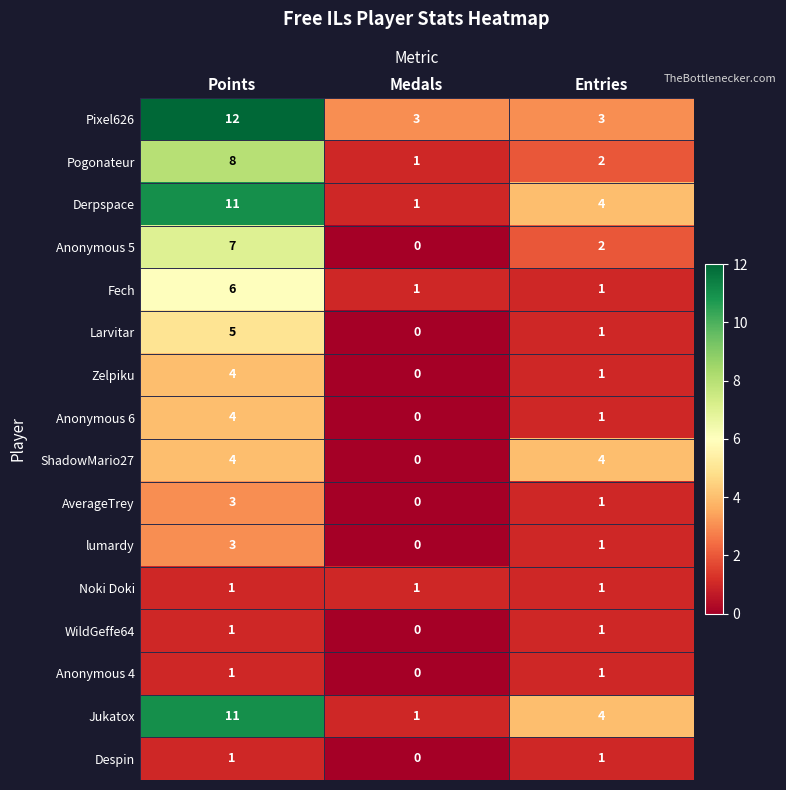

Is it true that Zelpiku equals 2 at Entries?

False